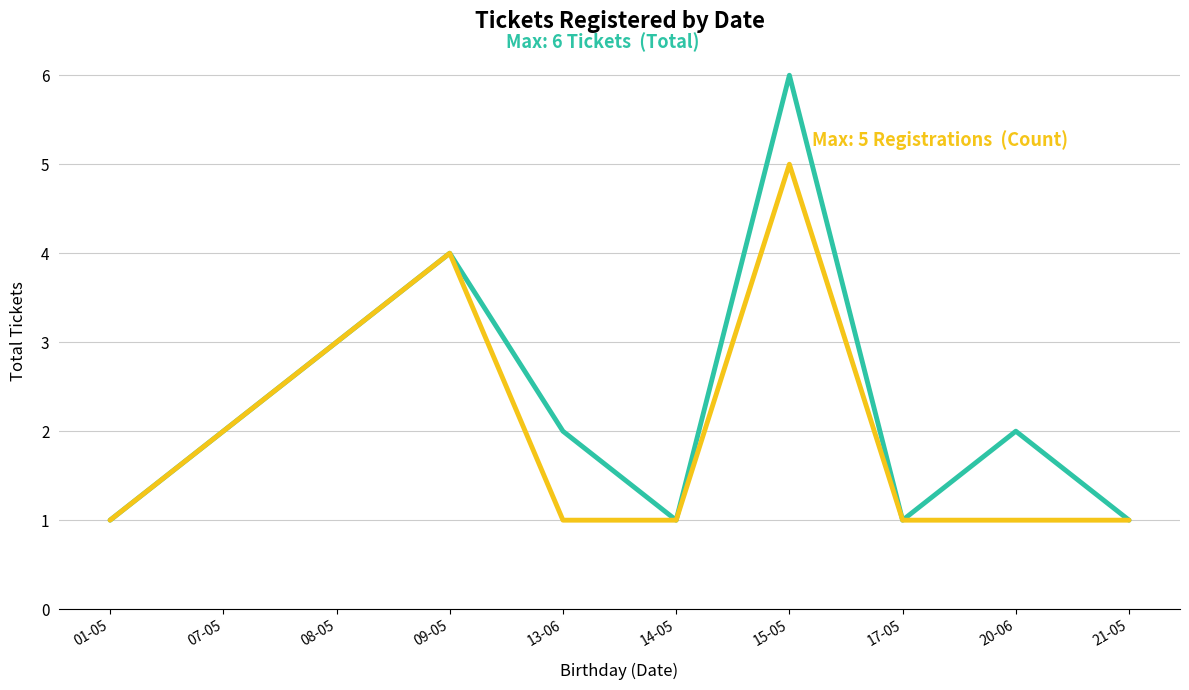

Is this an area chart (filled region under the line)?

No